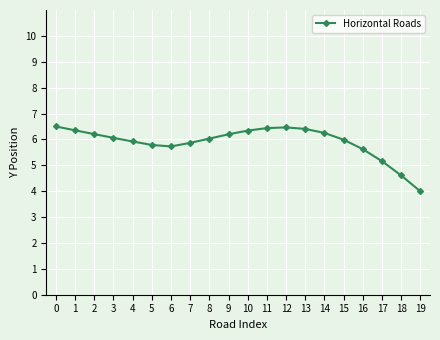

How many lines are shown in the chart?

1